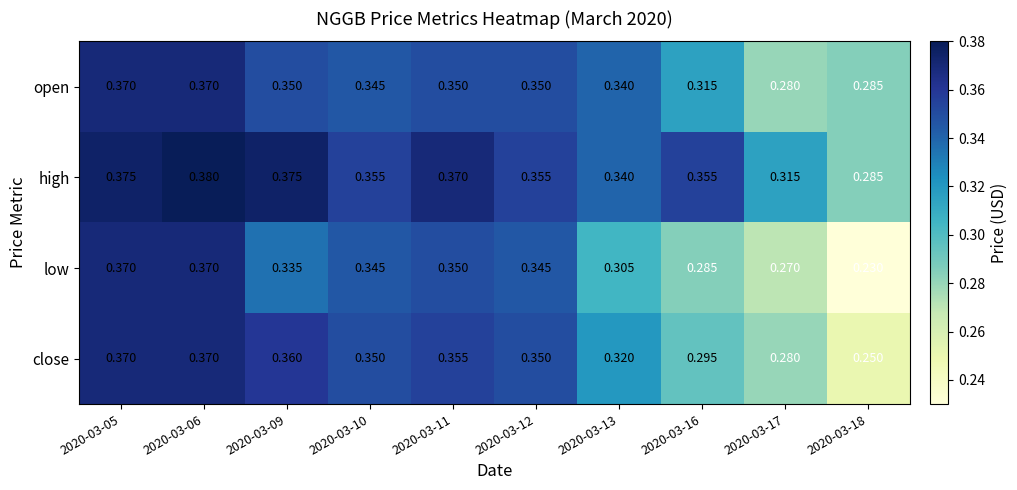

Which series has the widest spread of values?

low